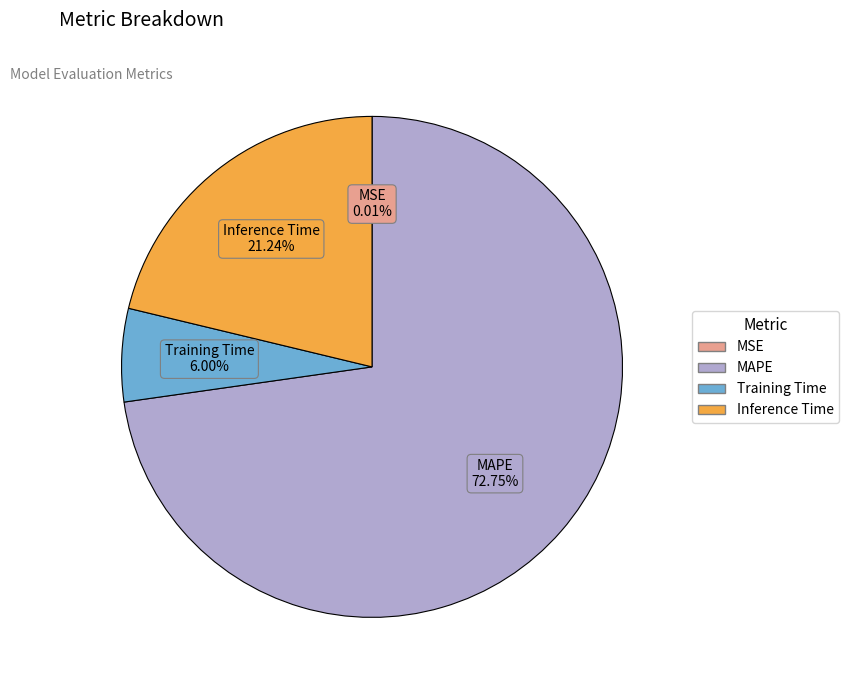

To the nearest percent, what is the average slice percentage?

25%